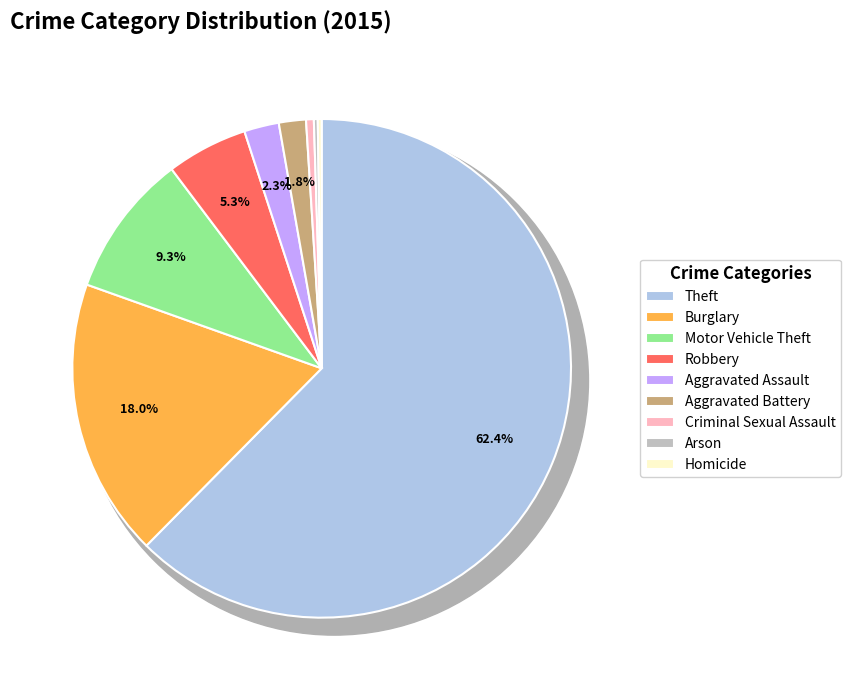

Count the number of slices in the pie.

9